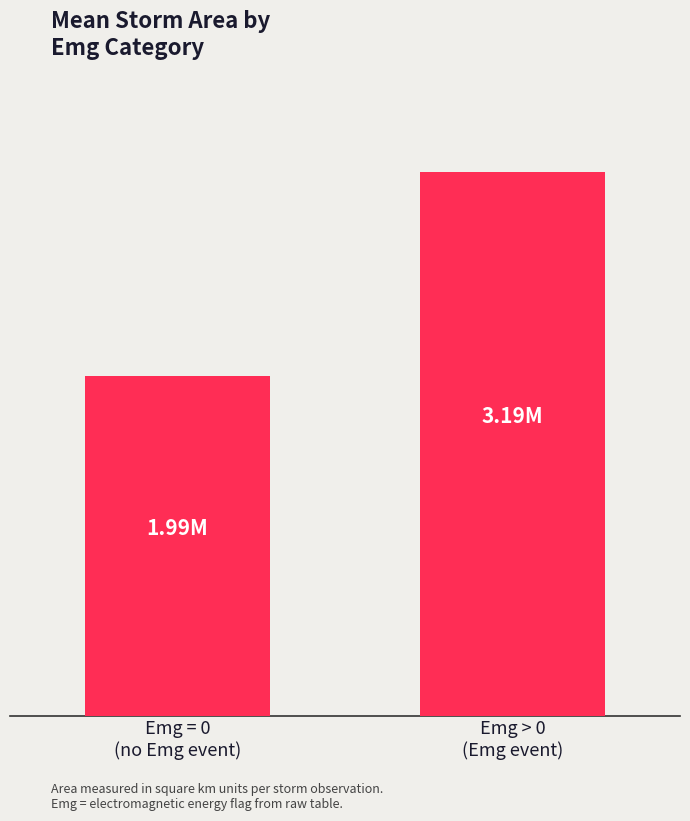

Does the chart contain any negative values?

No